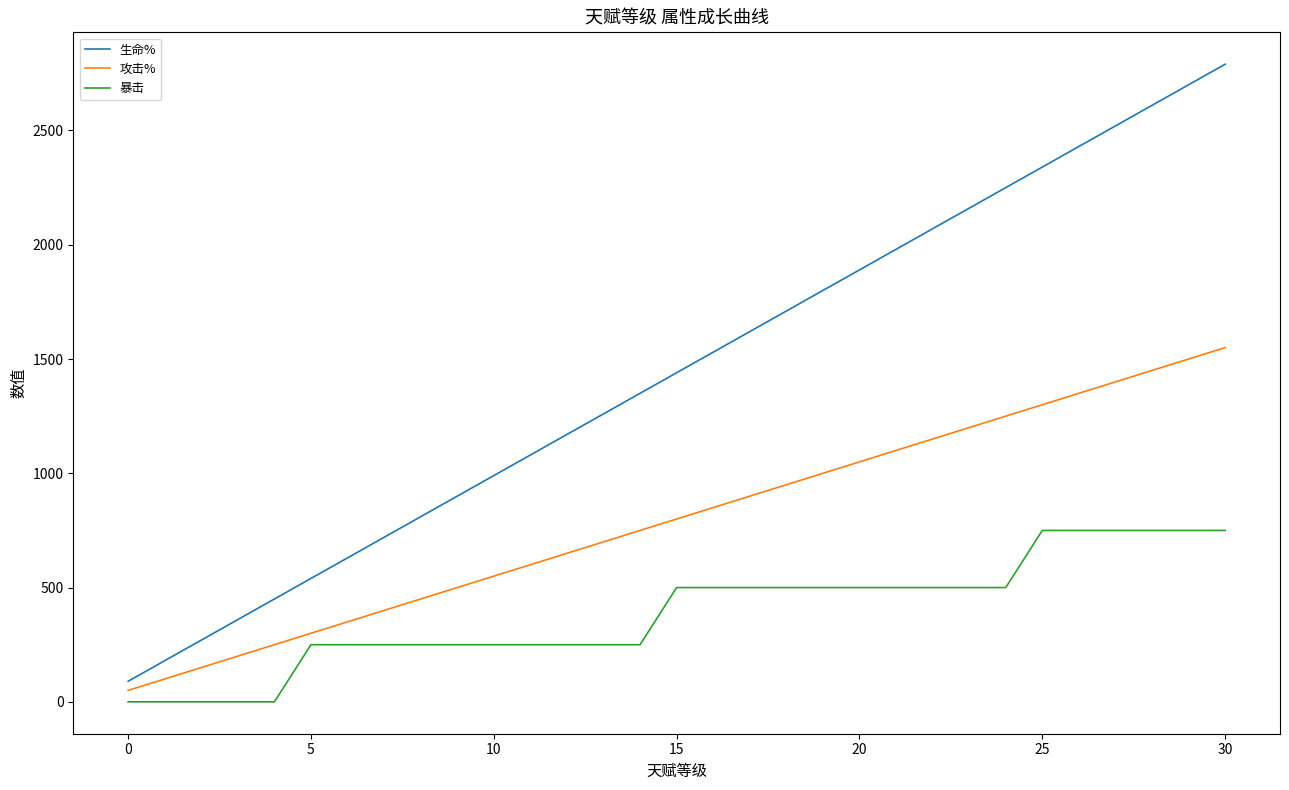

What is the difference between the maximum and minimum values in the 暴击 series?

750